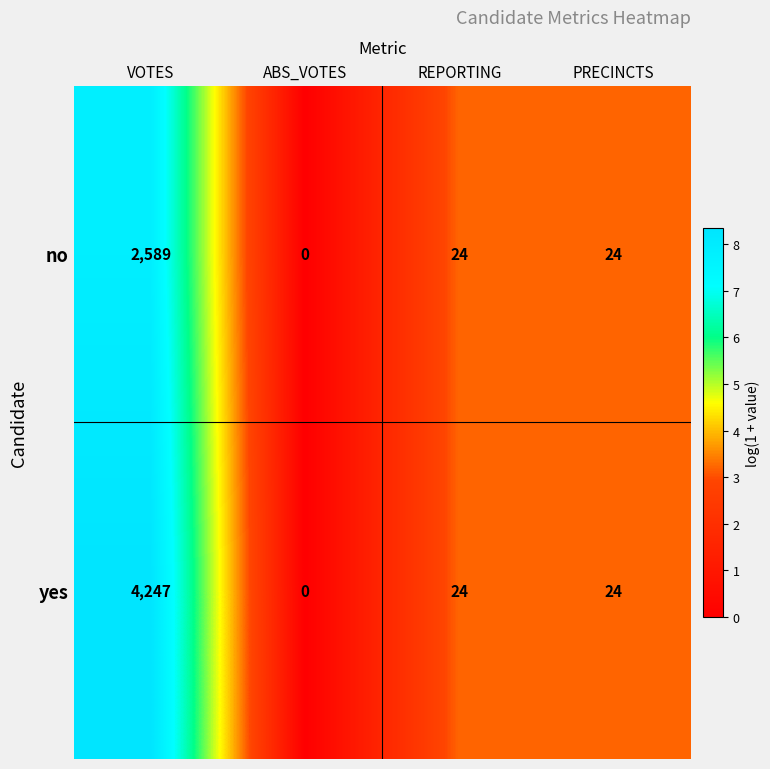

At how many categories does at least one series exceed 4?

3